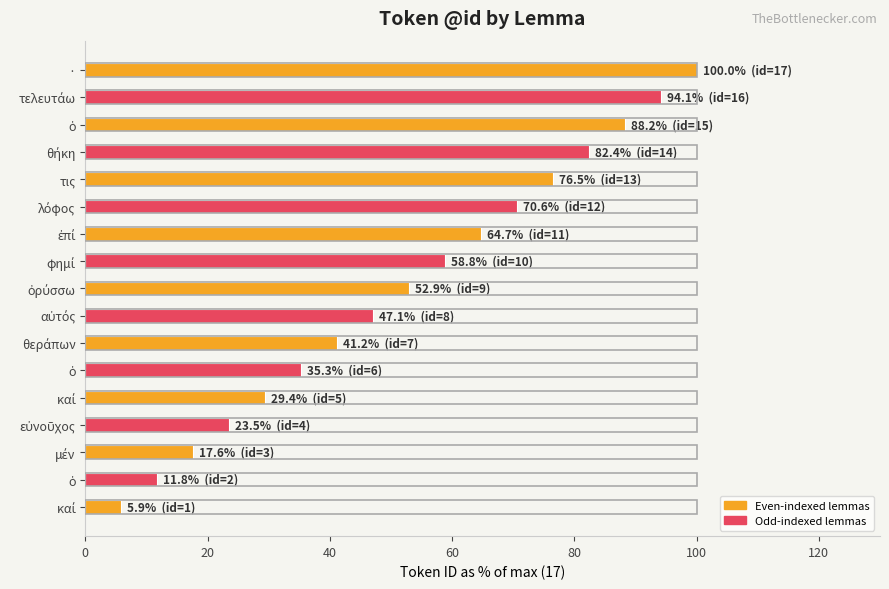

What is the average value?

52.9